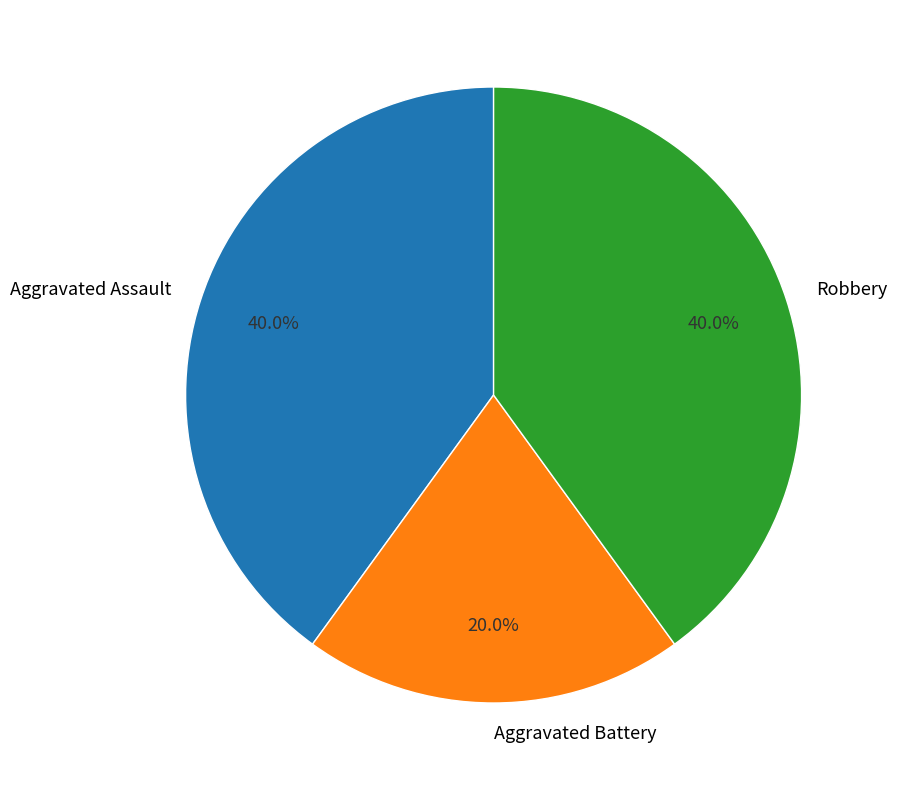

Which category has the smallest portion of the pie?

Aggravated Battery